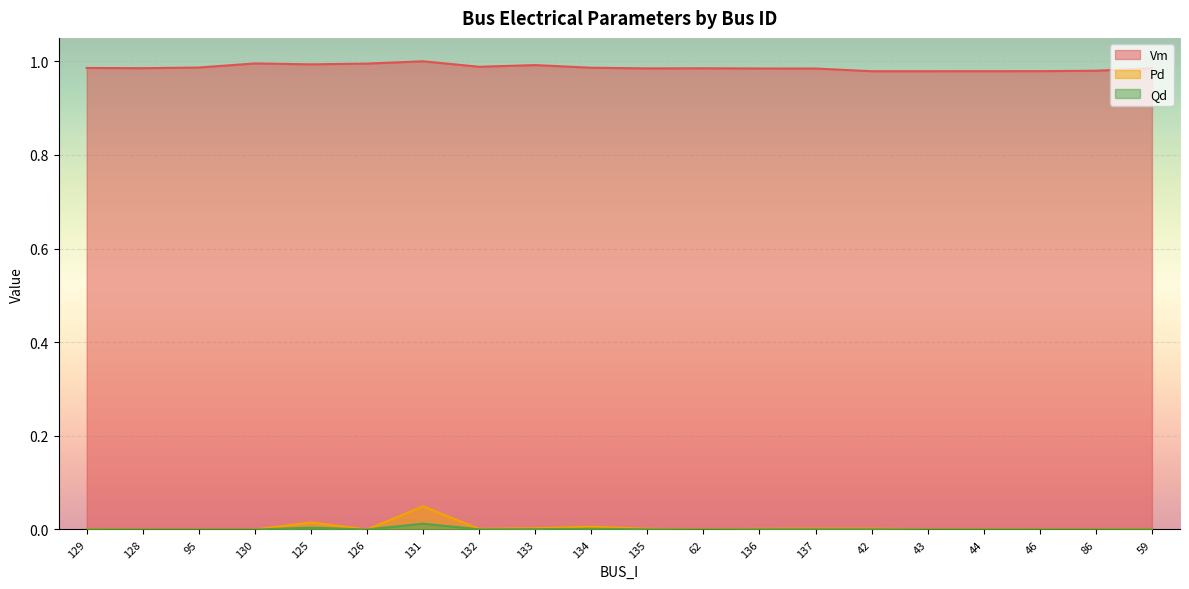

True or false: Qd and Vm cross at least once.

False